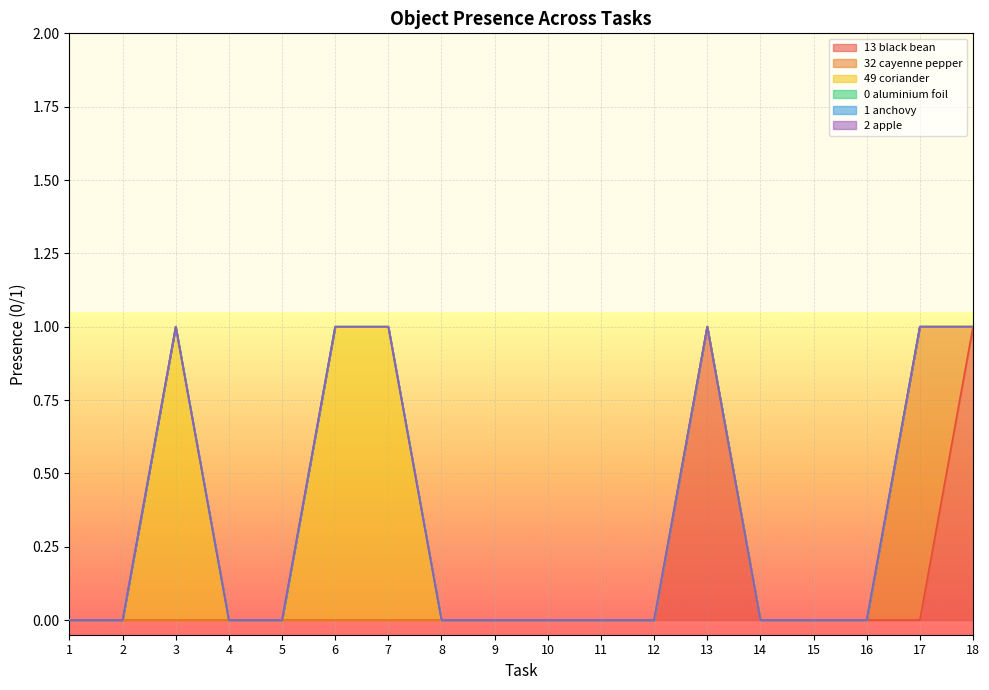

How many lines are shown in the chart?

6